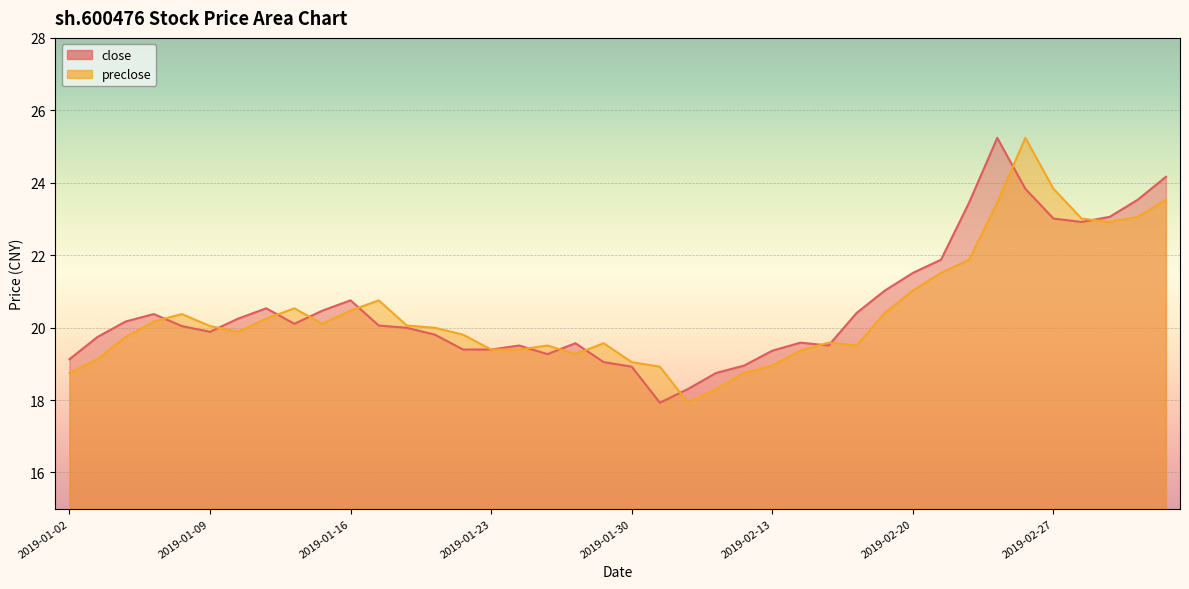

What is the difference between the maximum and minimum values in the close series?

7.3